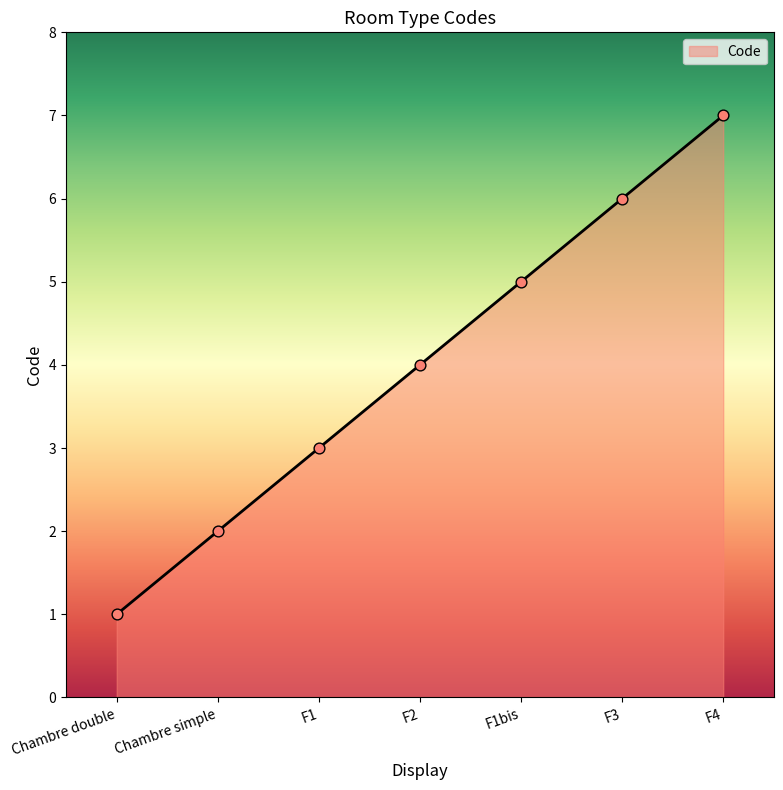

Which has a higher value, F1bis or F3?

F3